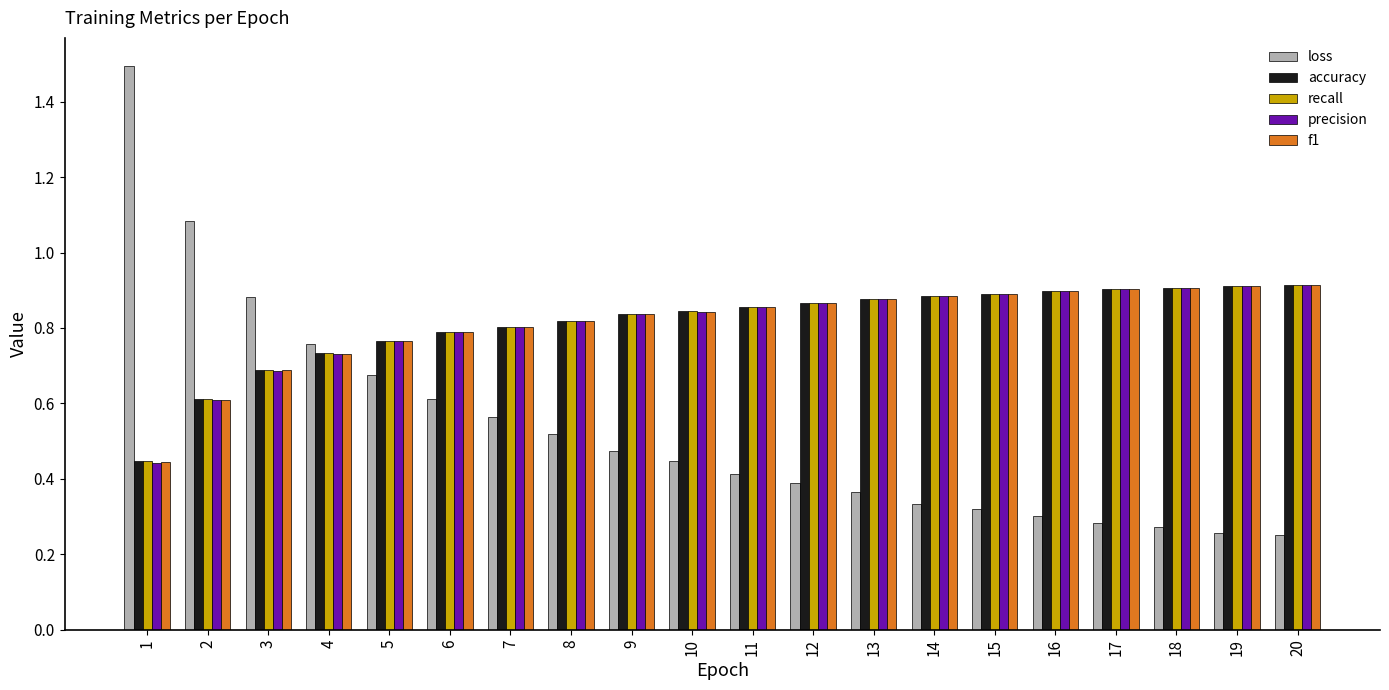

Where is f1 nearest to the value 0?

1